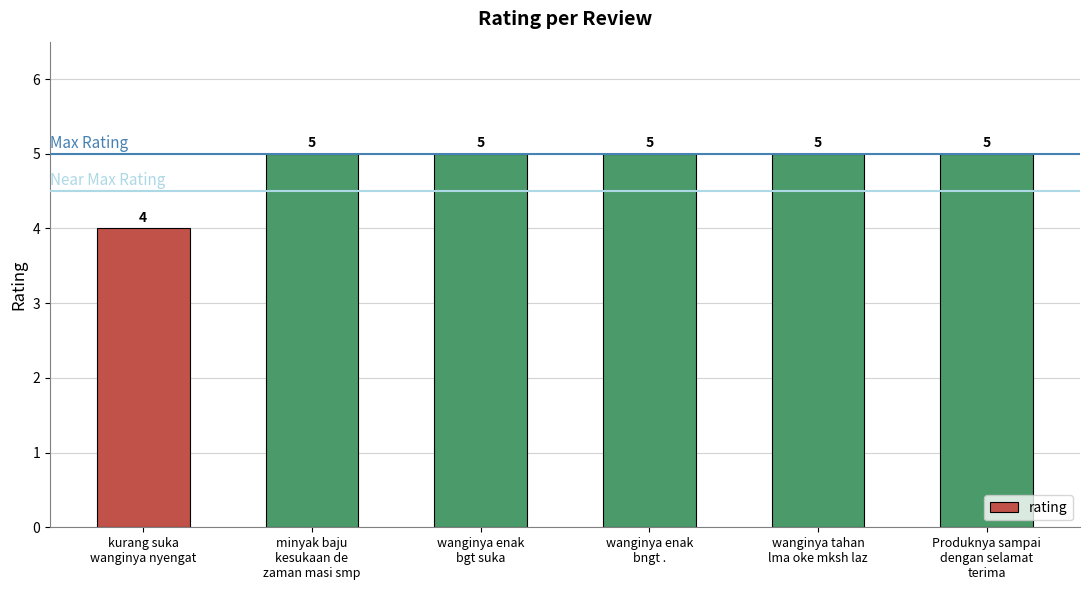

How many bars are there in total?

6